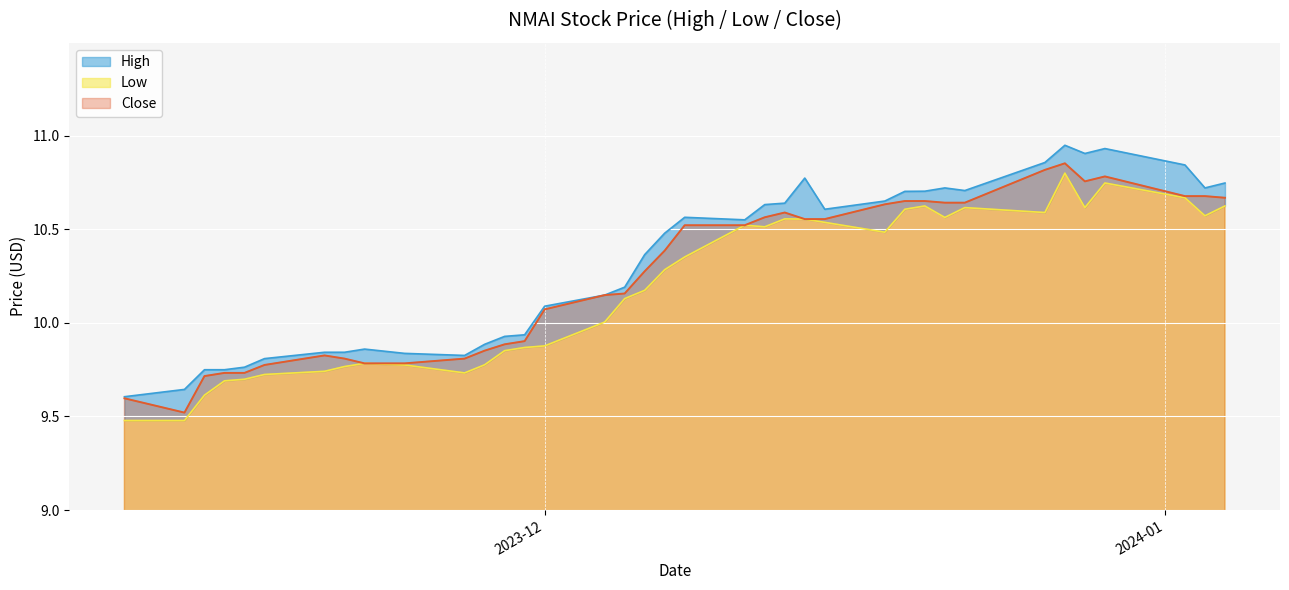

The Low series shows 10.3 at 2023-12-07. True or false?

True